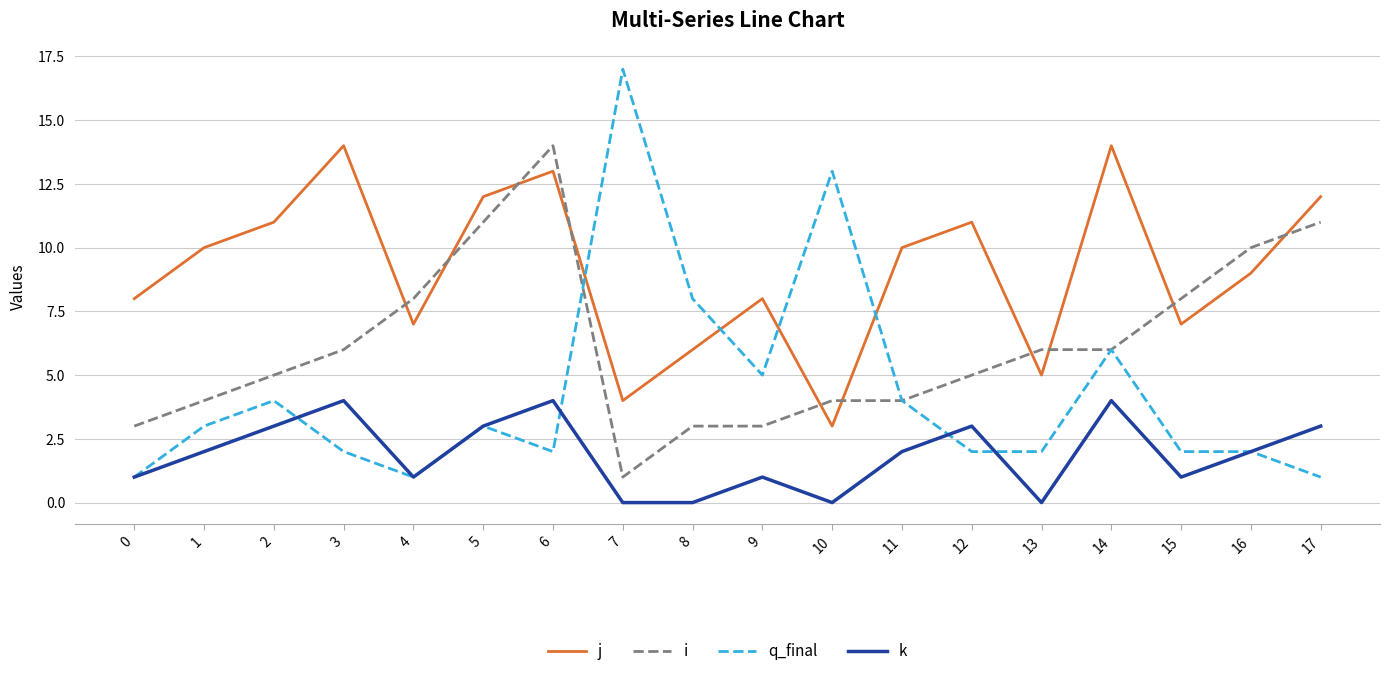

What is the difference between the k values at 16 and 14?

2